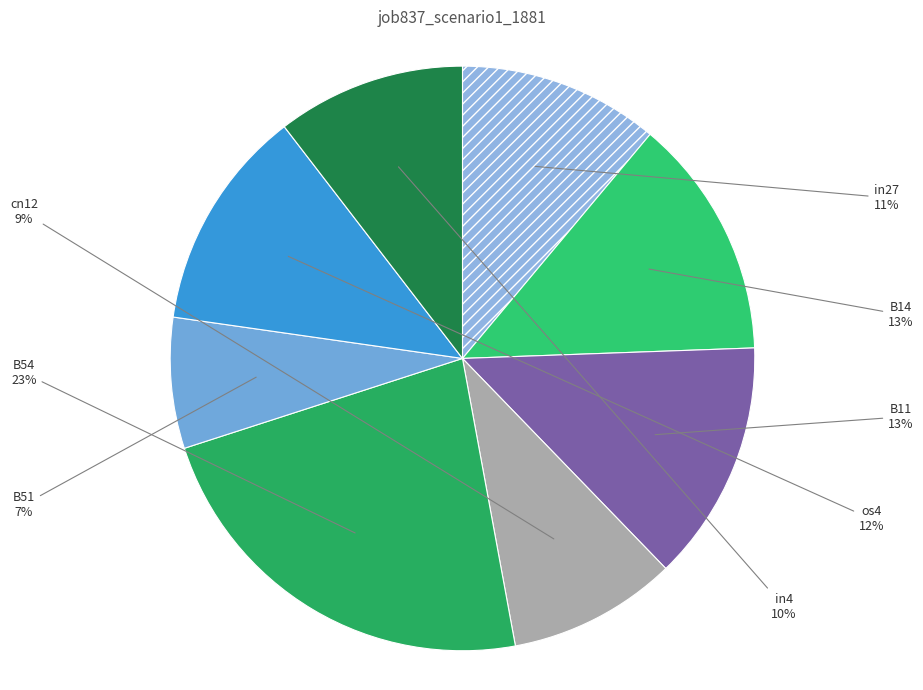

Is there a majority slice in this chart?

No